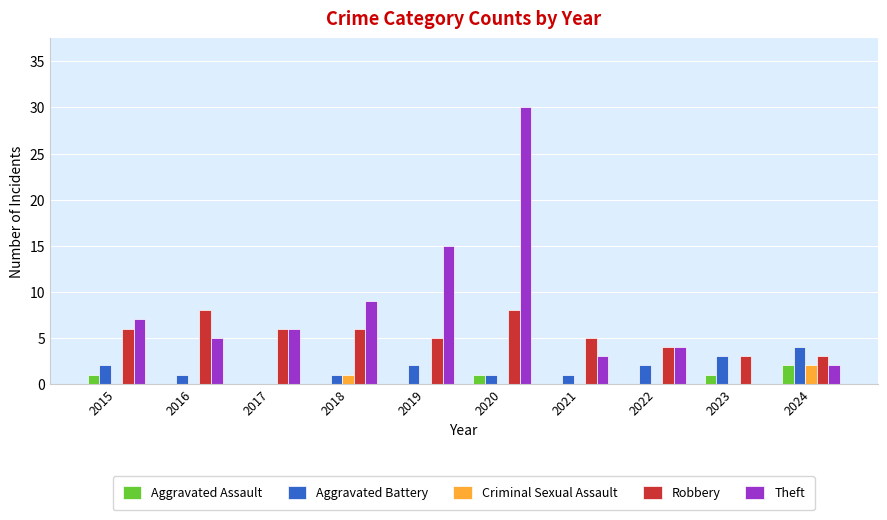

Reading left to right, list all the values displayed in this chart.

Aggravated Assault: 2015=1	2016=0	2017=0	2018=0	2019=0	2020=1	2021=0	2022=0	2023=1	2024=2
Aggravated Battery: 2015=2	2016=1	2017=0	2018=1	2019=2	2020=1	2021=1	2022=2	2023=3	2024=4
Criminal Sexual Assault: 2015=0	2016=0	2017=0	2018=1	2019=0	2020=0	2021=0	2022=0	2023=0	2024=2
Robbery: 2015=6	2016=8	2017=6	2018=6	2019=5	2020=8	2021=5	2022=4	2023=3	2024=3
Theft: 2015=7	2016=5	2017=6	2018=9	2019=15	2020=30	2021=3	2022=4	2023=0	2024=2